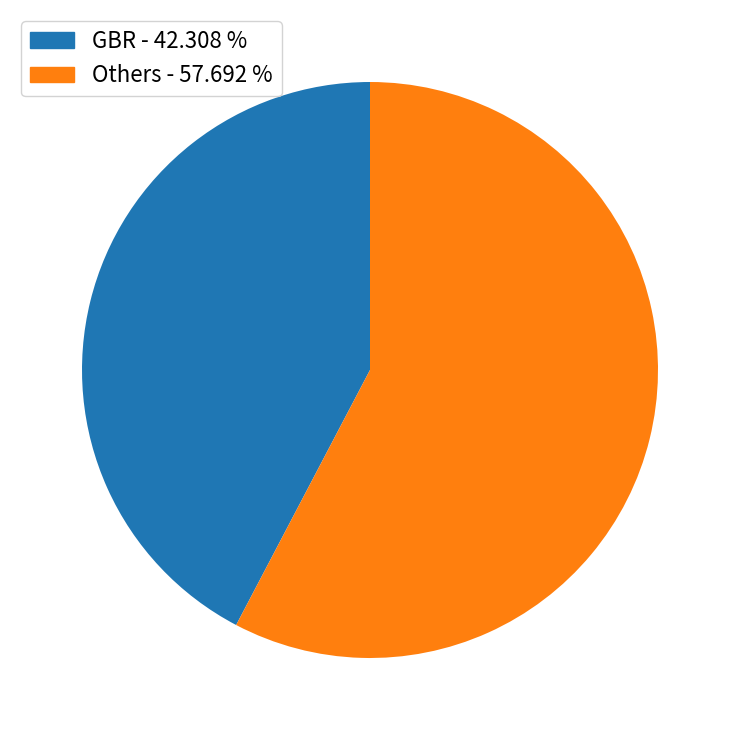

Which category has the biggest portion of the pie?

Others - 57.692 %